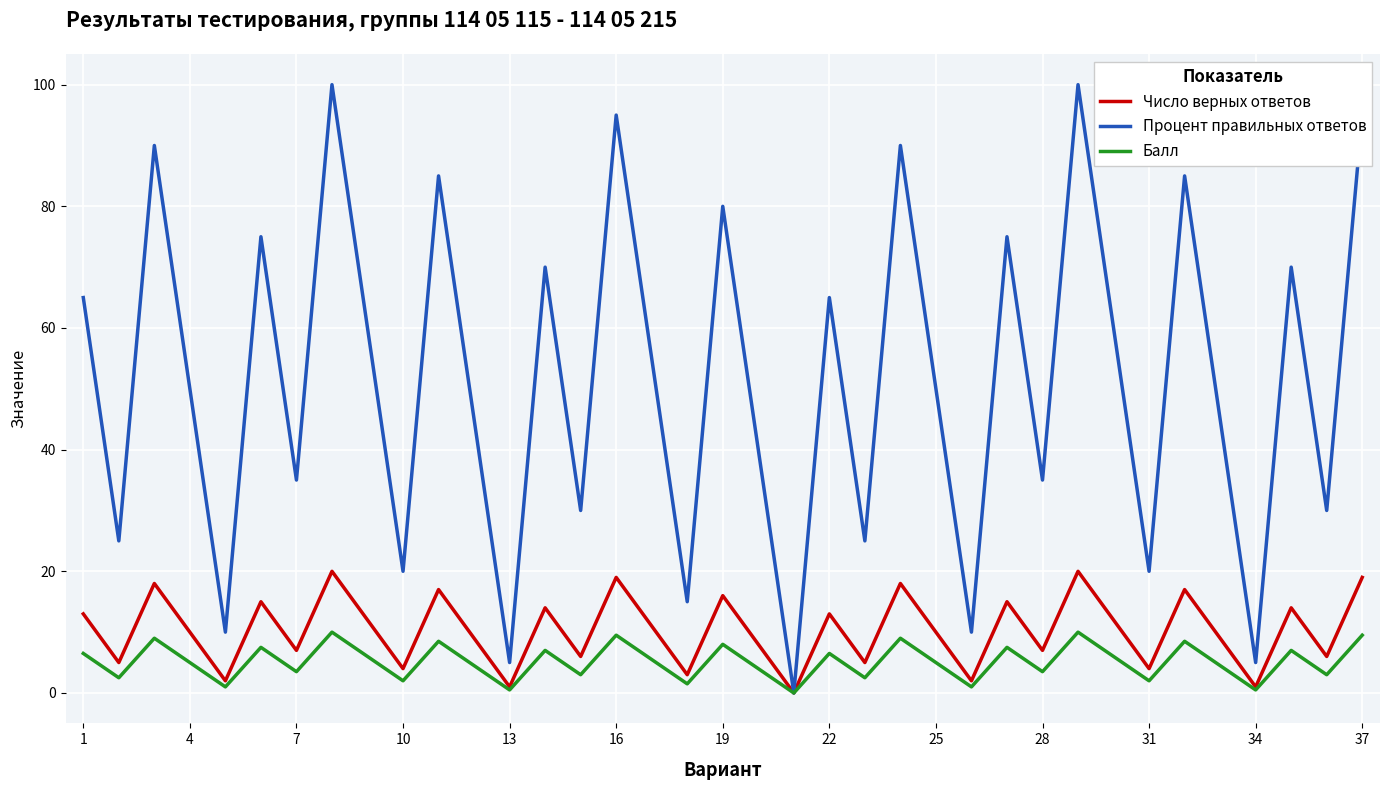

Is this an area chart (filled region under the line)?

No